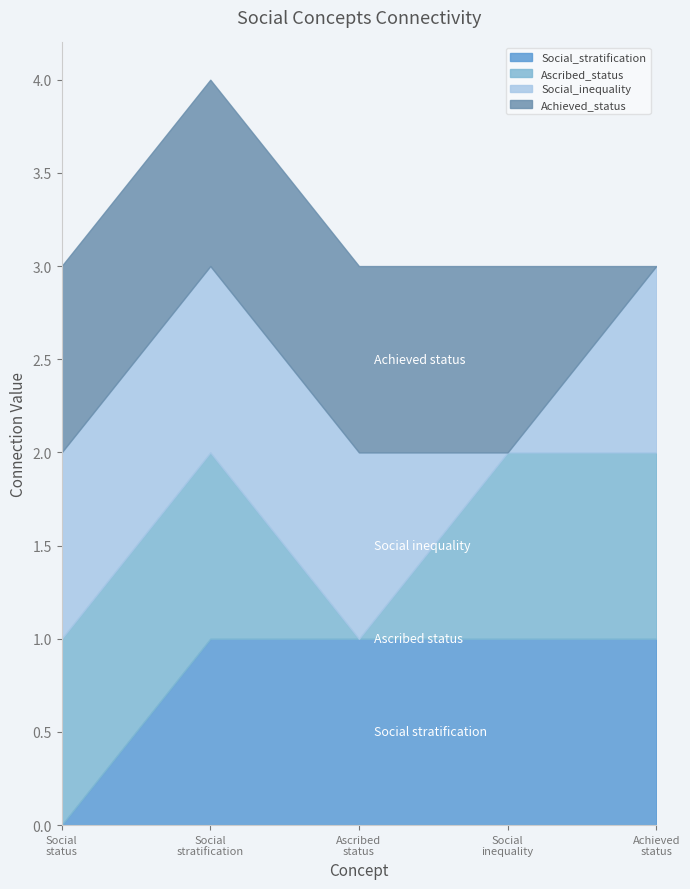

At which category is the sum across all series the highest?

Social
stratification